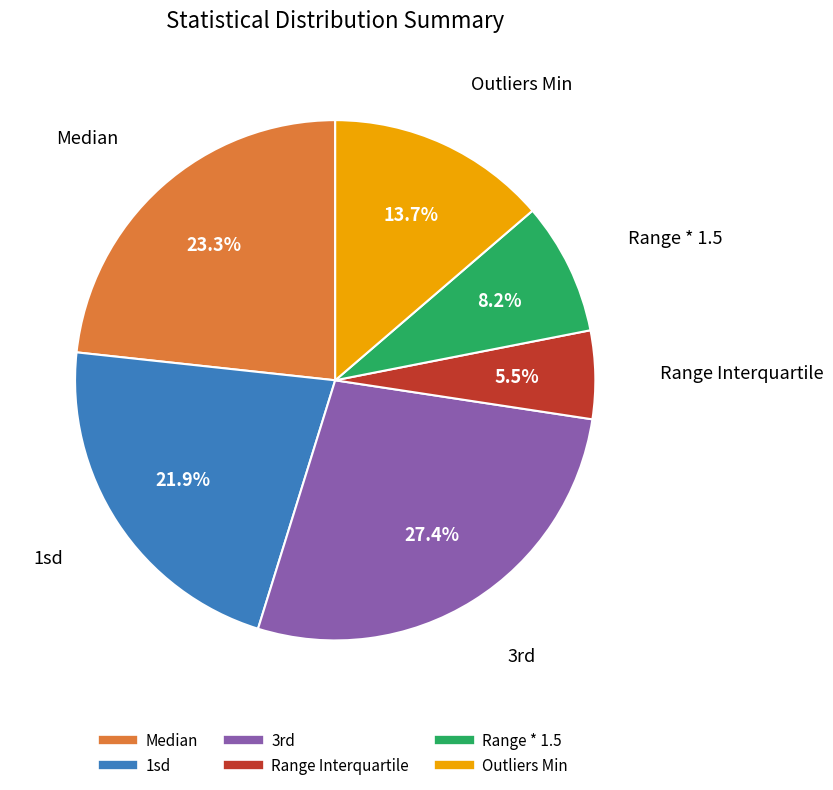

To the nearest percent, what is the difference between the largest and smallest slice percentages?

22%